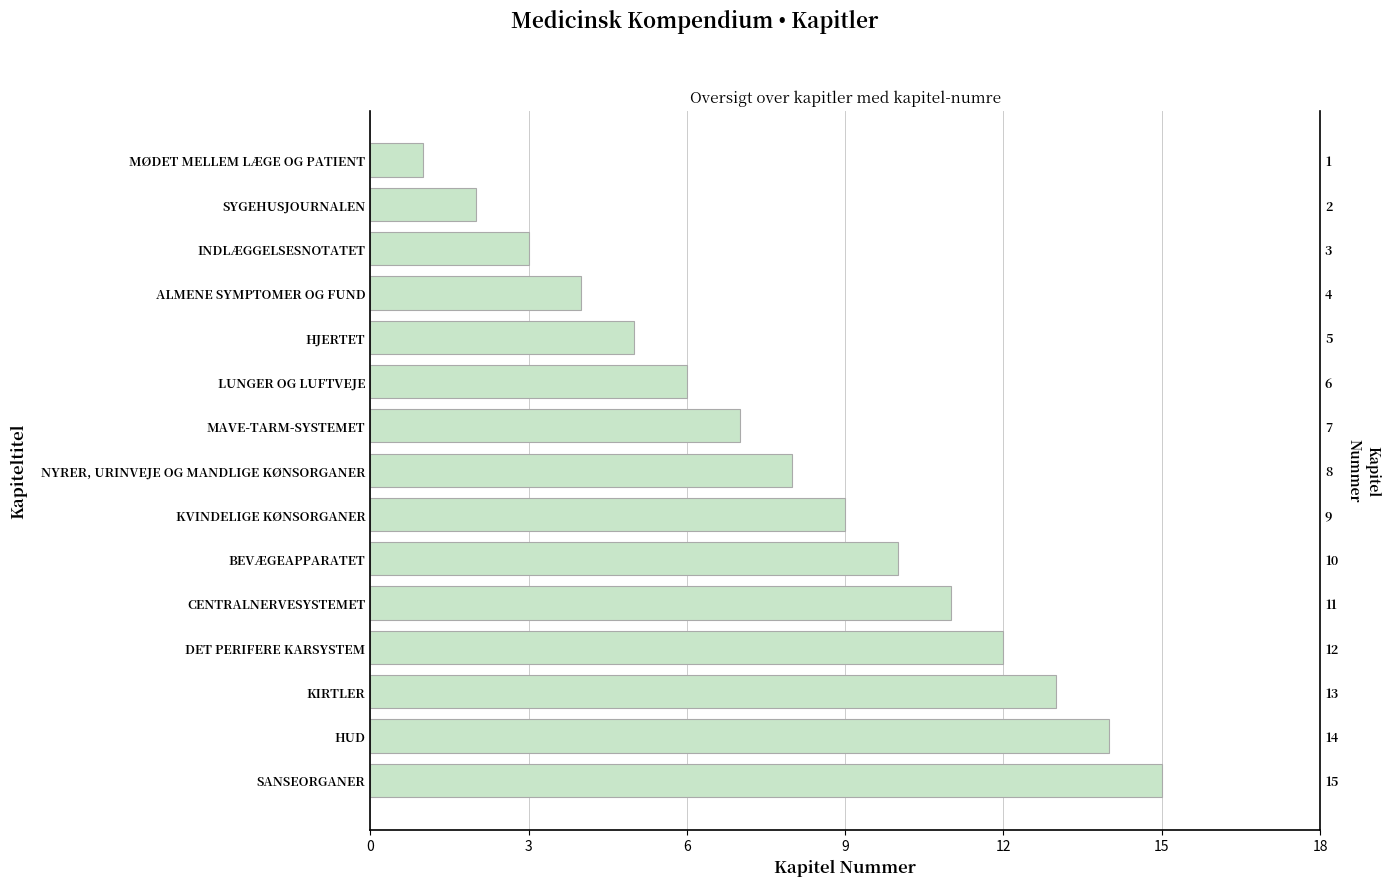

What is the smallest value displayed?

1